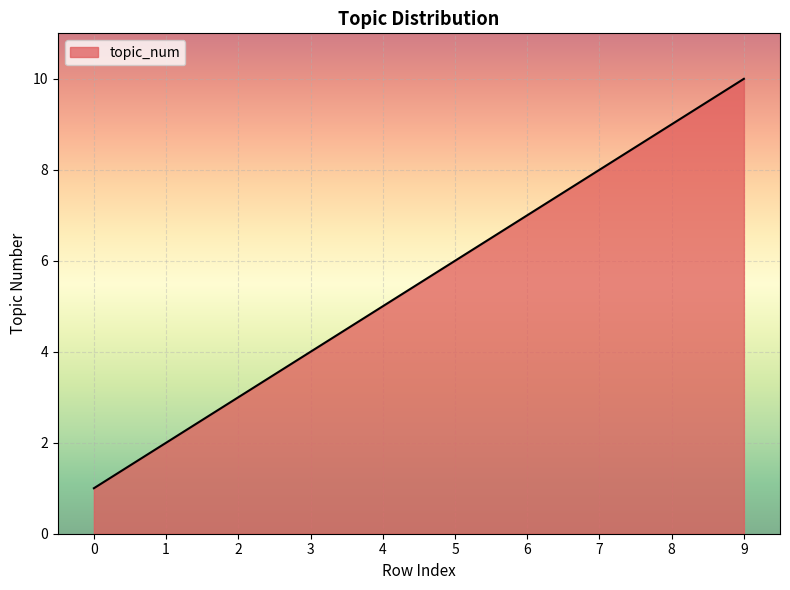

The value at 6 is 7. True or false?

True